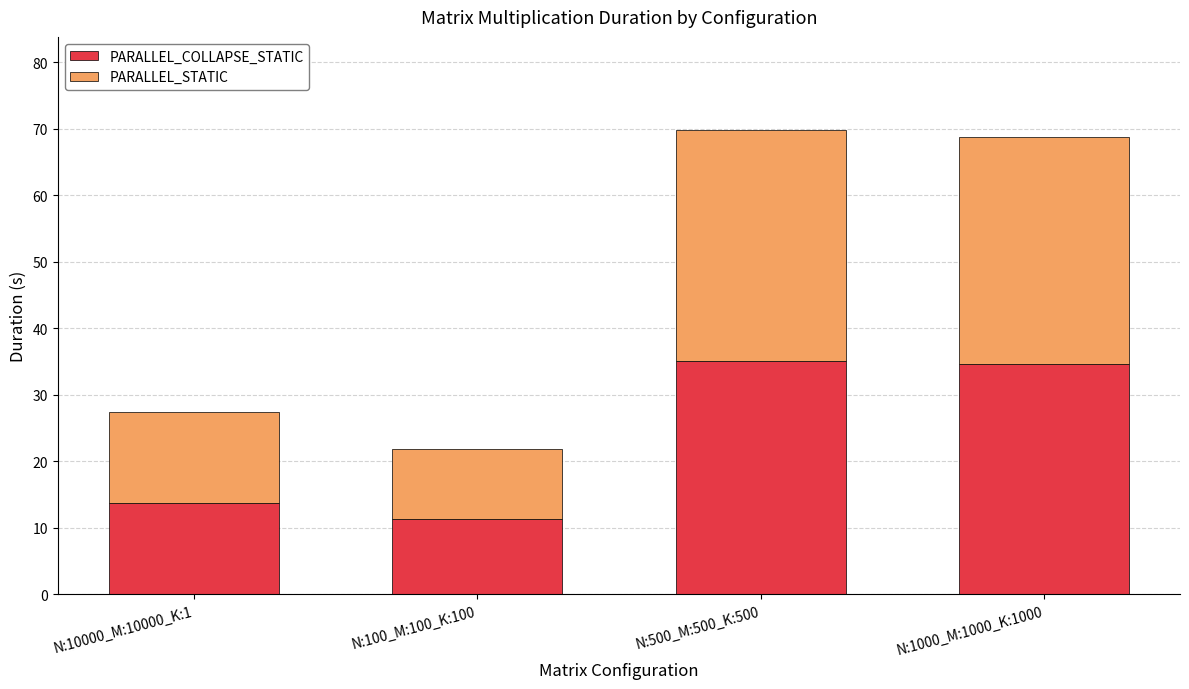

What is the sum of all PARALLEL_COLLAPSE_STATIC values?

94.7